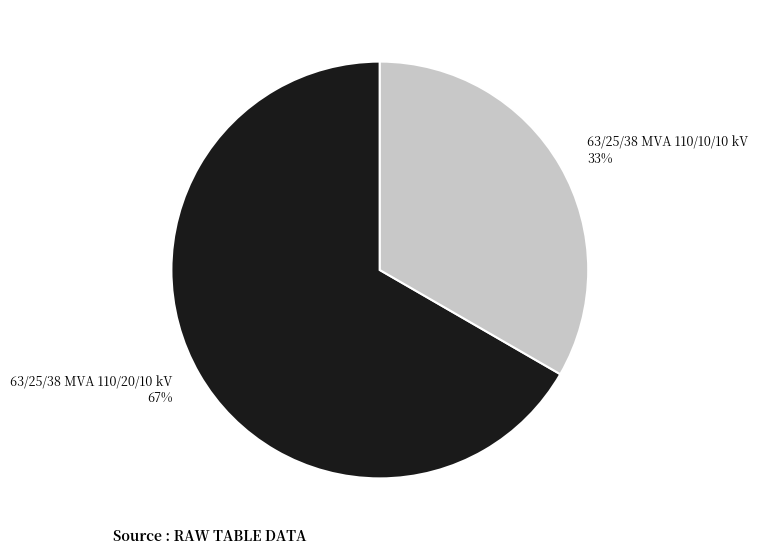

Which has a higher value, 63/25/38 MVA 110/10/10 kV or 63/25/38 MVA 110/20/10 kV?

63/25/38 MVA 110/20/10 kV